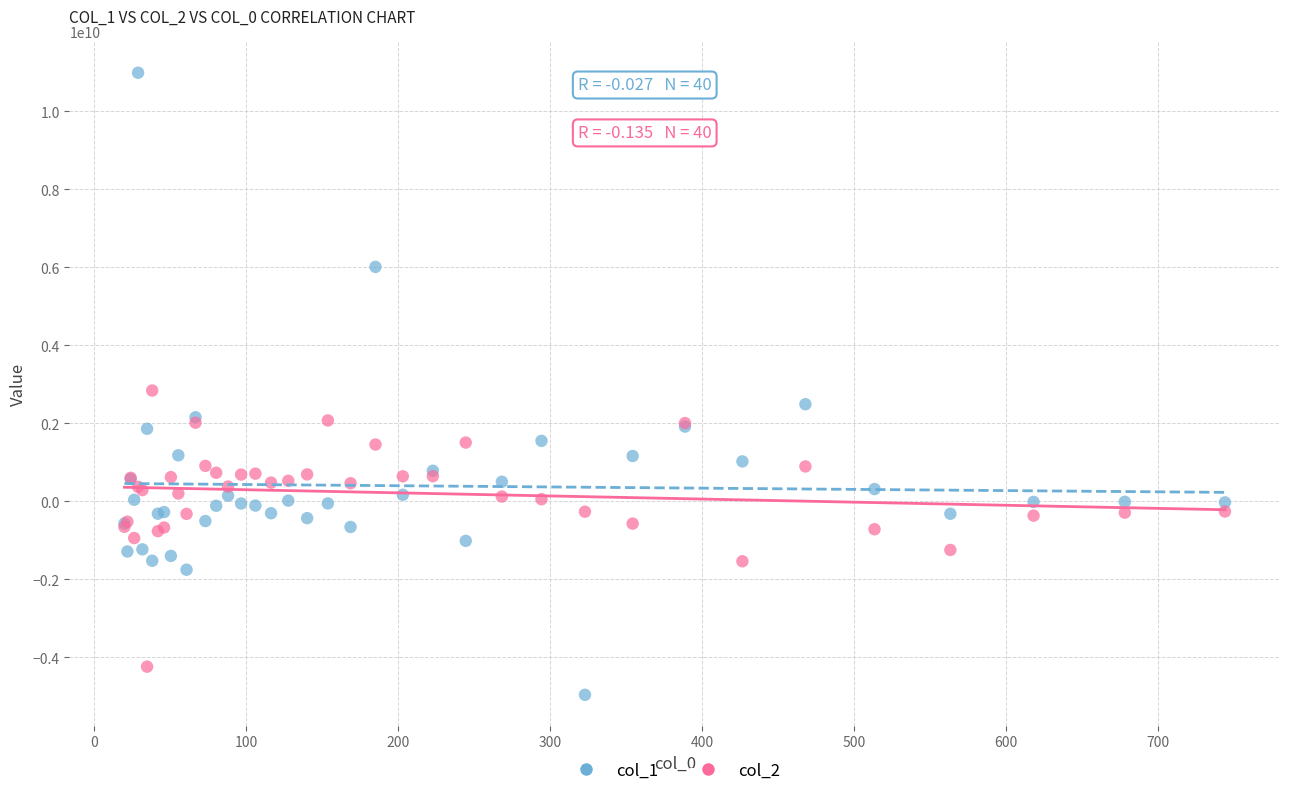

Which series reaches the minimum Y coordinate?

col_1